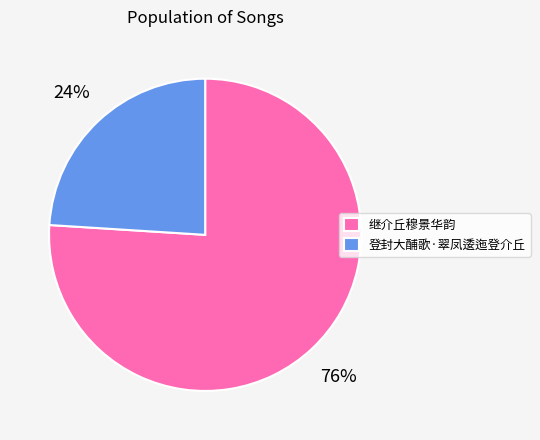

Is it true that 继介丘穆景华韵 is 84% of the pie?

False